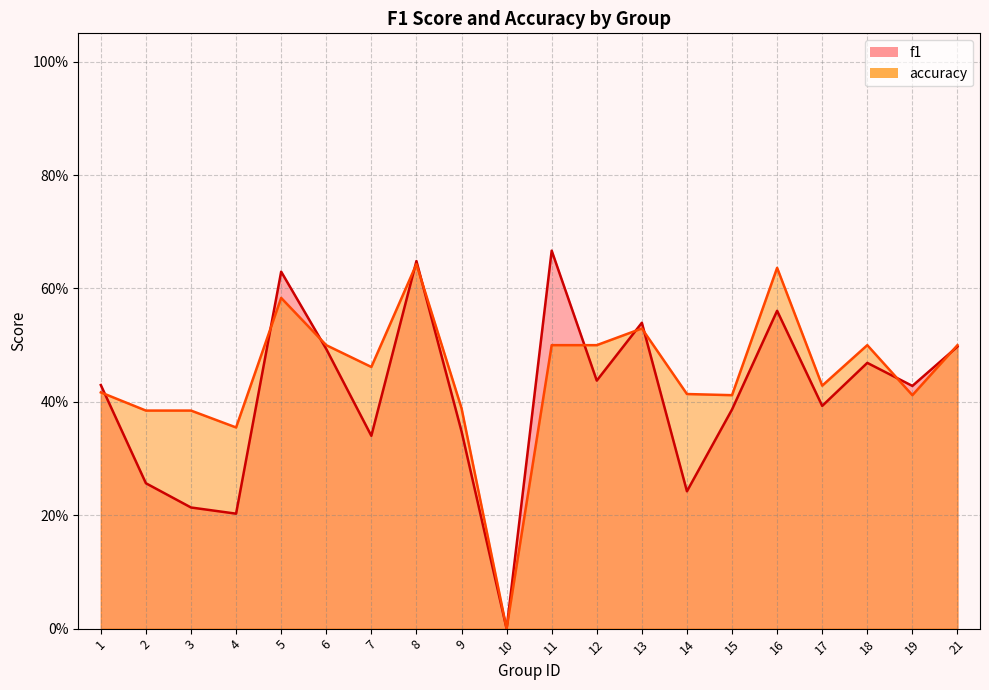

Reading left to right, transcribe all the data shown in this chart.

f1: 1=0.4	2=0.3	3=0.2	4=0.2	5=0.6	6=0.5	7=0.3	8=0.6	9=0.3	10=0.0	11=0.7	12=0.4	13=0.5	14=0.2	15=0.4	16=0.6	17=0.4	18=0.5	19=0.4	21=0.5
accuracy: 1=0.4	2=0.4	3=0.4	4=0.4	5=0.6	6=0.5	7=0.5	8=0.6	9=0.4	10=0.0	11=0.5	12=0.5	13=0.5	14=0.4	15=0.4	16=0.6	17=0.4	18=0.5	19=0.4	21=0.5